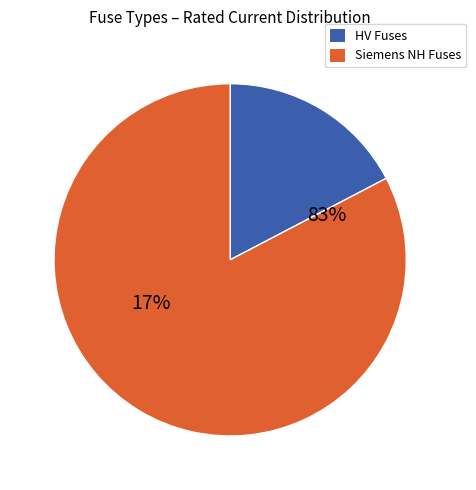

Is HV 160A the majority of the pie?

No